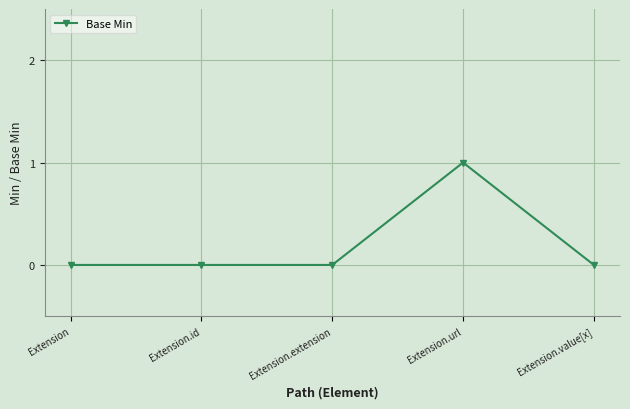

The chart shows a value of 1 at Extension. True or false?

False